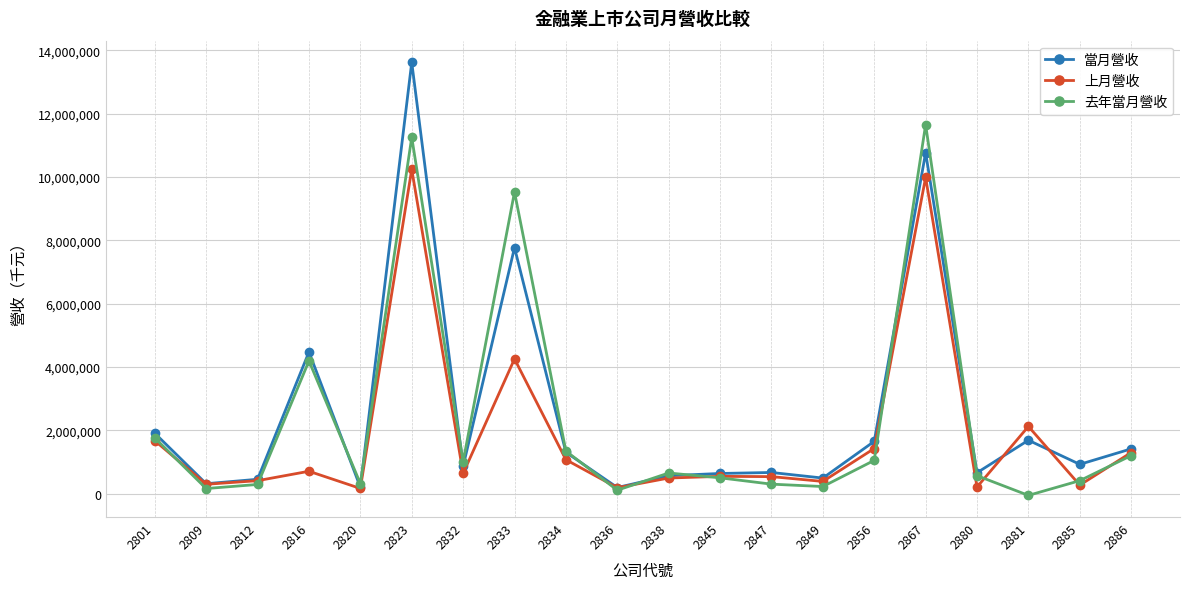

Which series has the widest spread of values?

當月營收